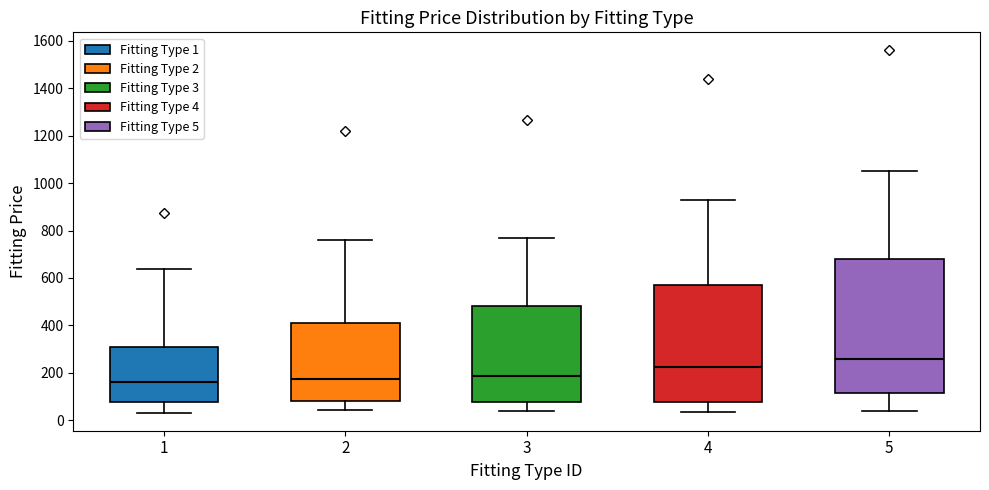

Reading left to right, transcribe this box plot: for each box, give where its median line is, the range the box spans, and where its two whiskers end, as read against the y-axis. The values are not printed on the chart, so give them approximately, as read against the axis.

1: median 160, box 80 to 320, whiskers 40 to 640
2: median 180, box 80 to 420, whiskers 40 to 760
3: median 180, box 80 to 480, whiskers 40 to 780
4: median 220, box 80 to 580, whiskers 40 to 940
5: median 260, box 120 to 680, whiskers 40 to 1060